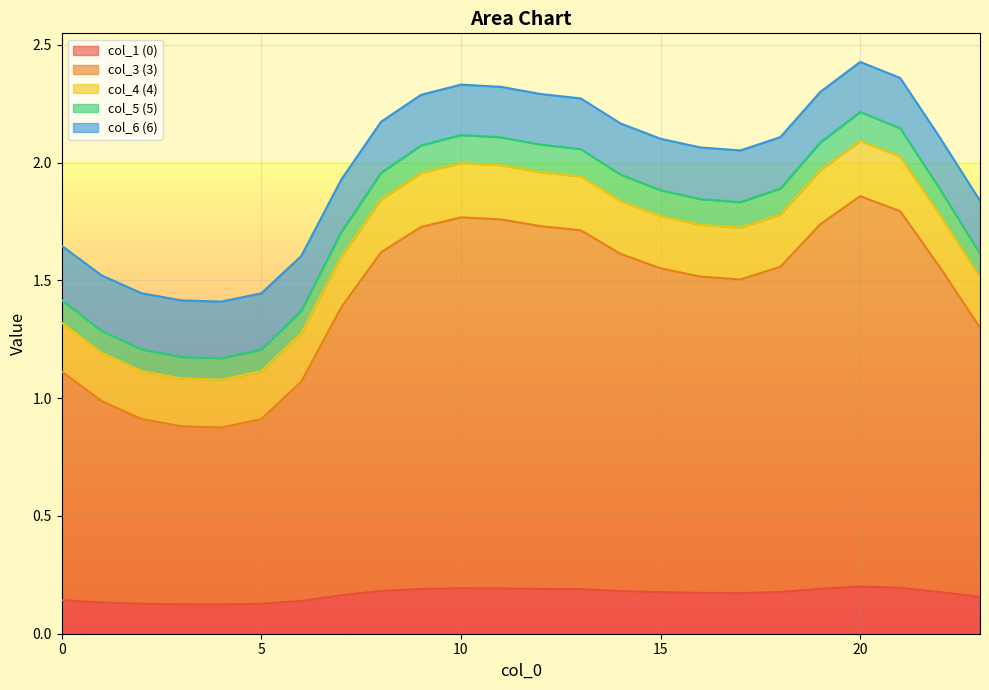

At which category does the chart reach its peak across all series?

20